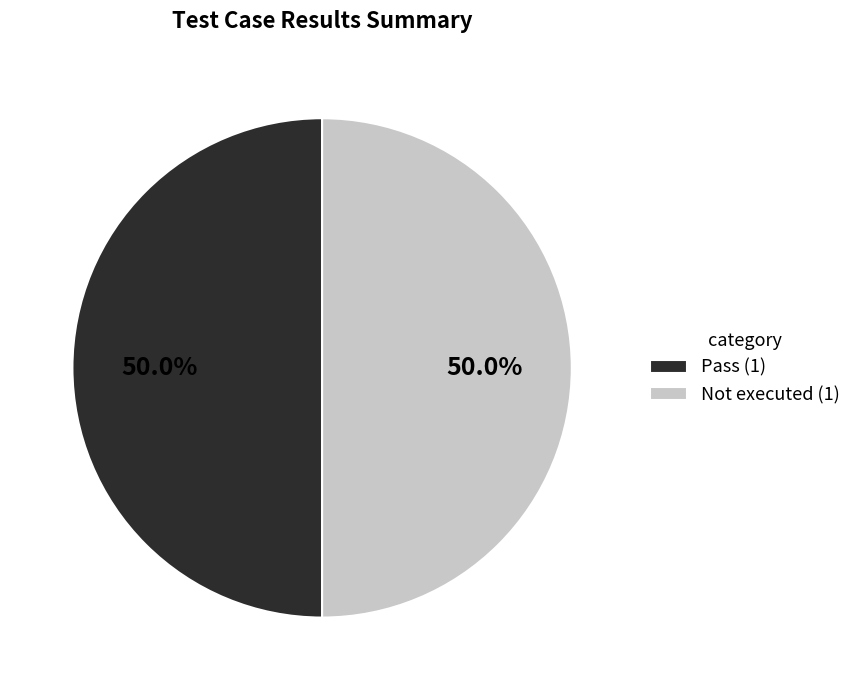

To the nearest percent, what is the difference between the largest and smallest slice percentages?

0%